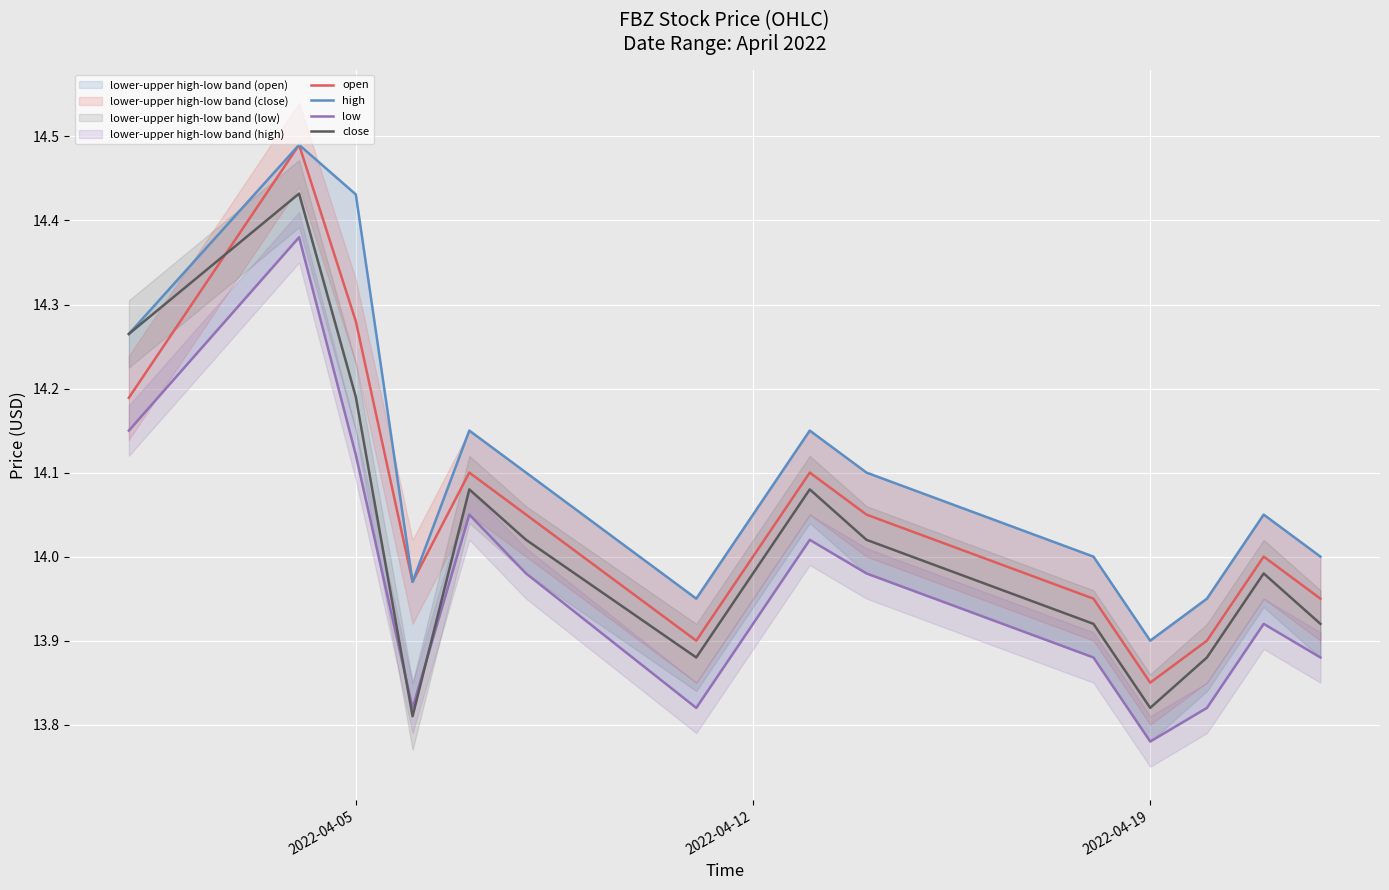

After their last crossing, which series has the higher values: close or open?

open